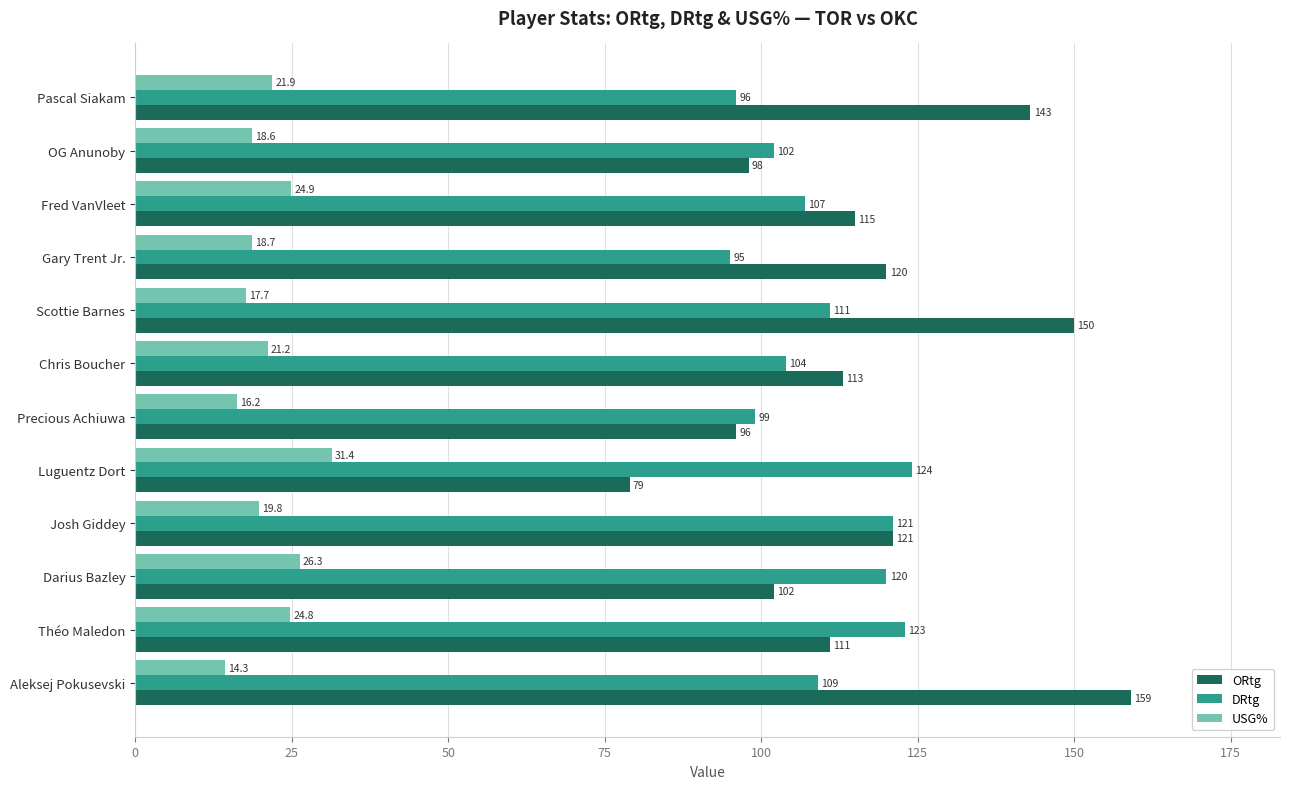

Rank the series by their maximum value, from highest to lowest.

ORtg, DRtg, USG%